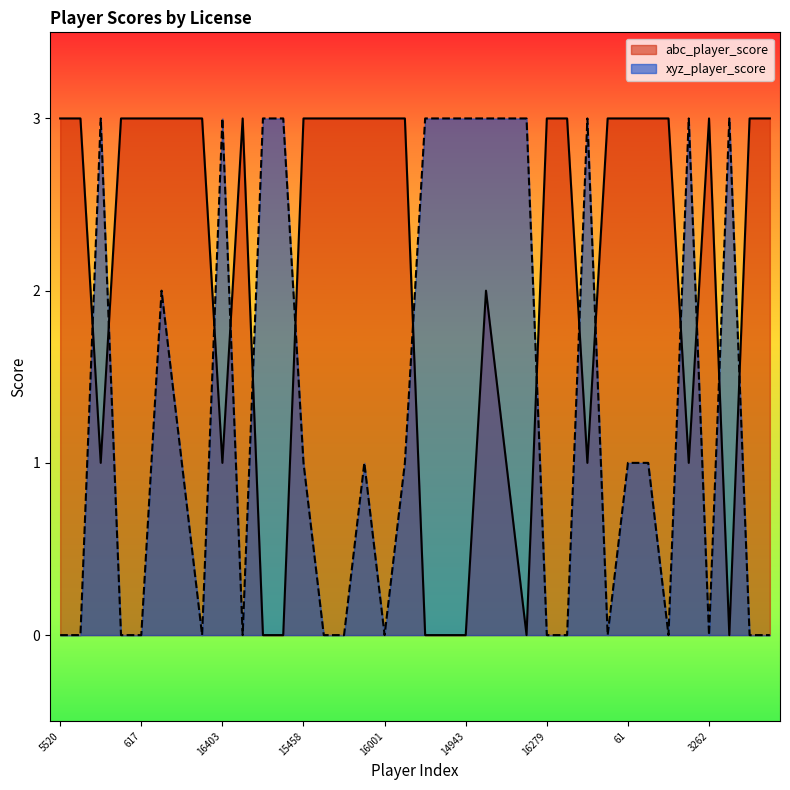

At 16001, list the series in order from largest to smallest.

abc_player_score, xyz_player_score